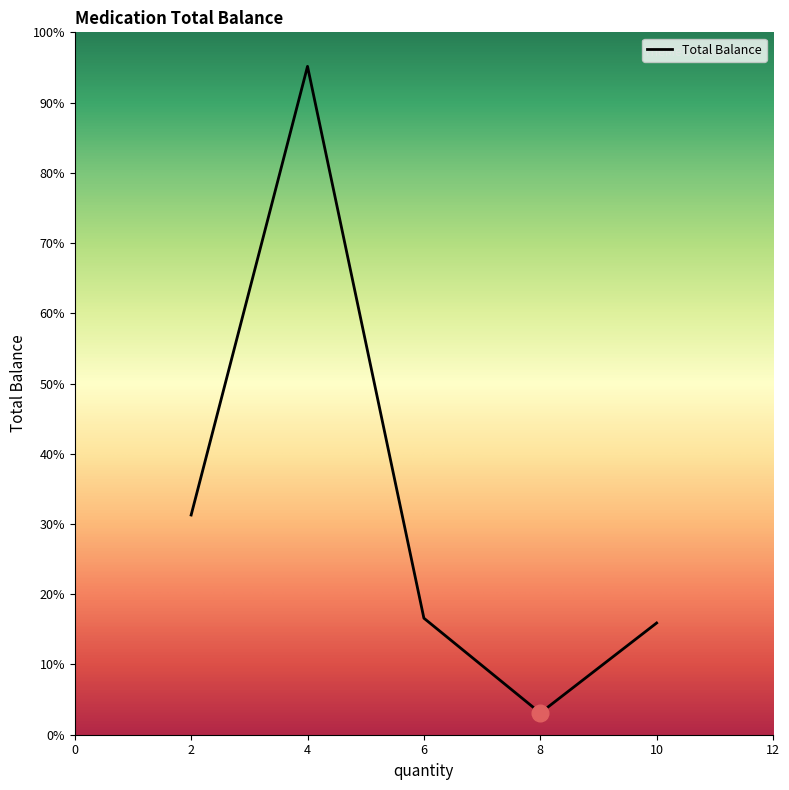

Is this an area chart (filled region under the line)?

Yes